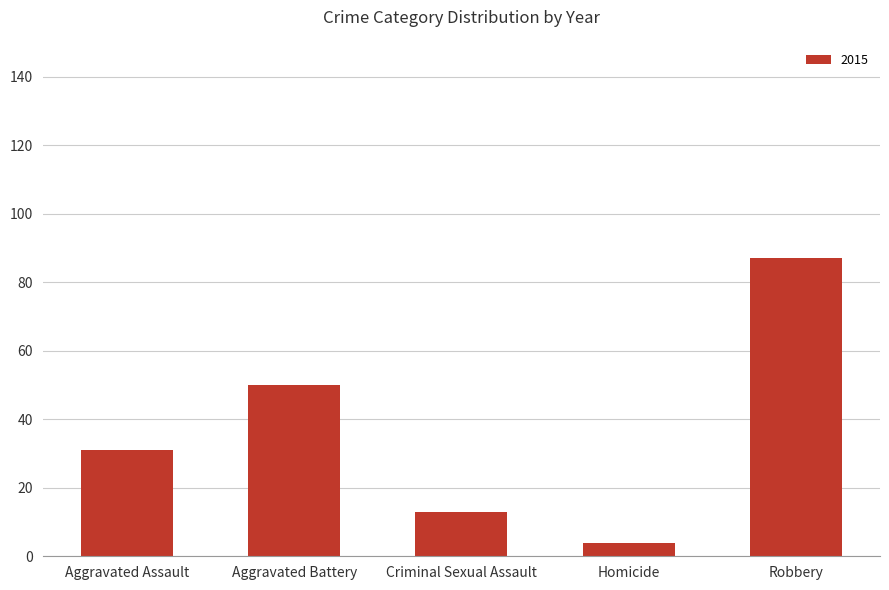

Reading left to right, what are all the values shown in this chart?

Aggravated Assault=31	Aggravated Battery=50	Criminal Sexual Assault=13	Homicide=4	Robbery=87